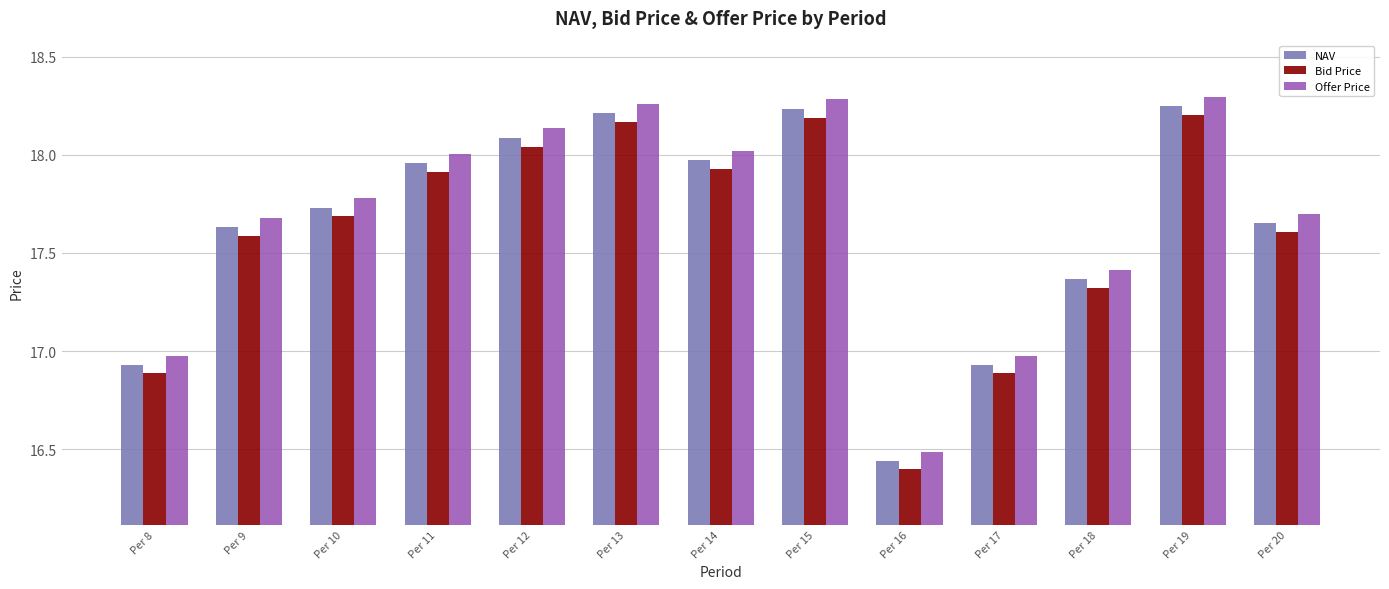

The value of Bid Price at Per 14 is 17.9. True or false?

True